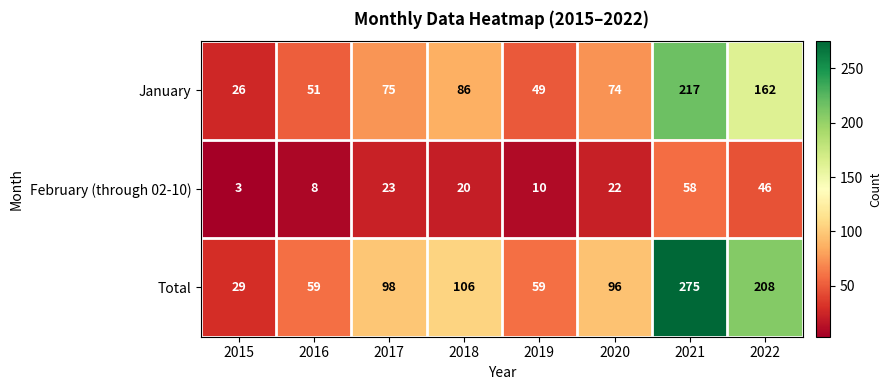

What is the total value across all series at 2017?

196